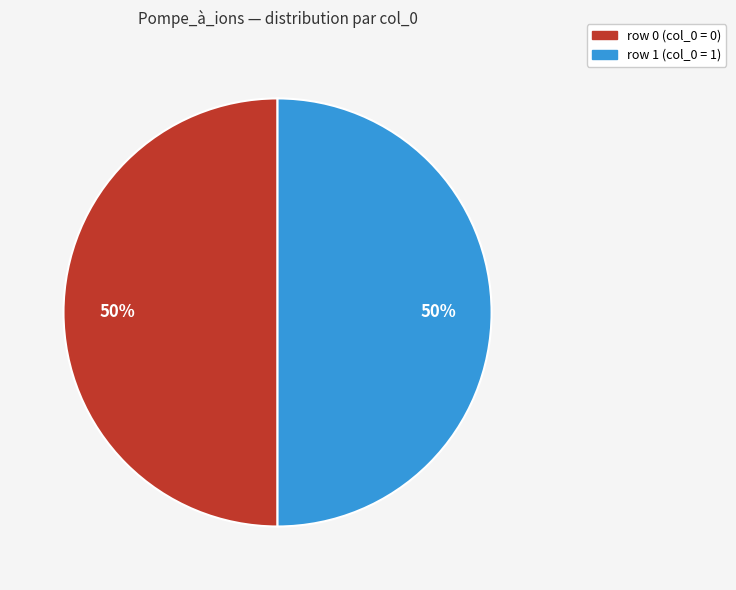

To the nearest percent, what is the average slice percentage?

50%